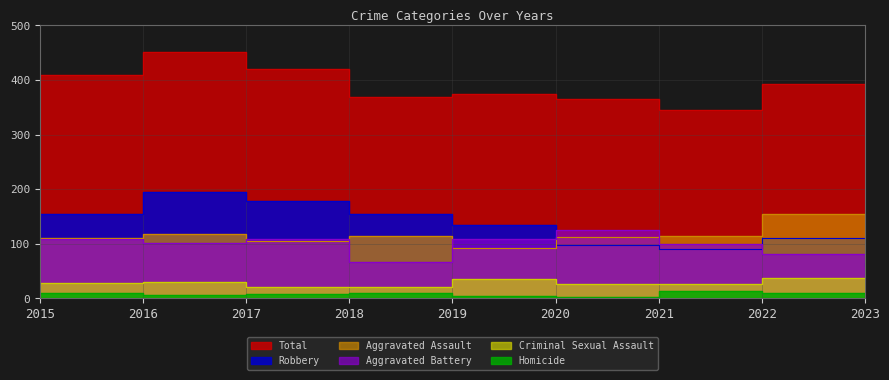

What value does the Robbery series have at 2016?

194